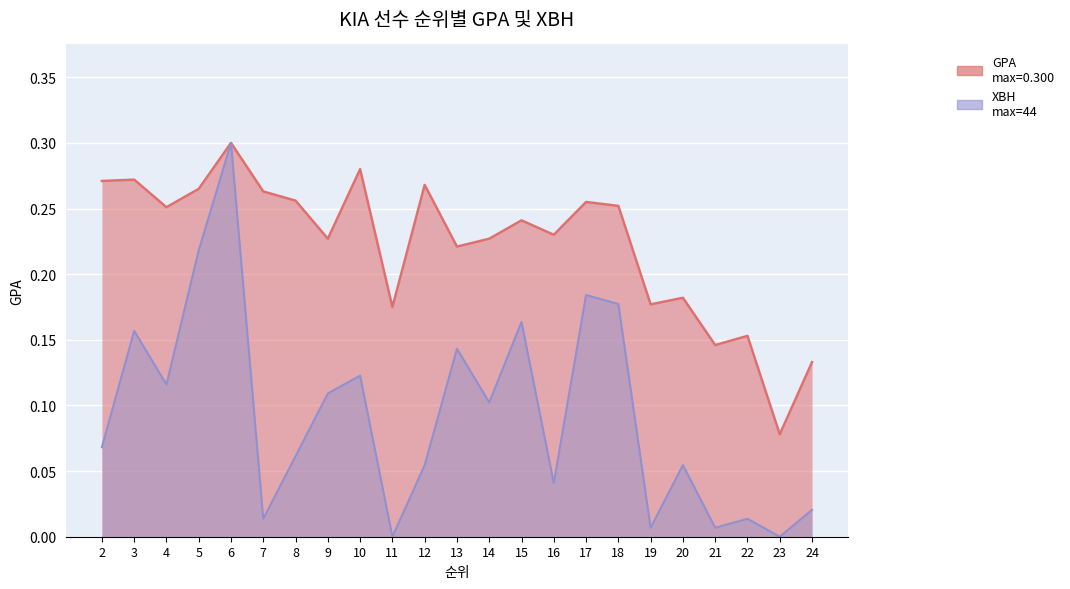

At which category is the sum across all series the highest?

6